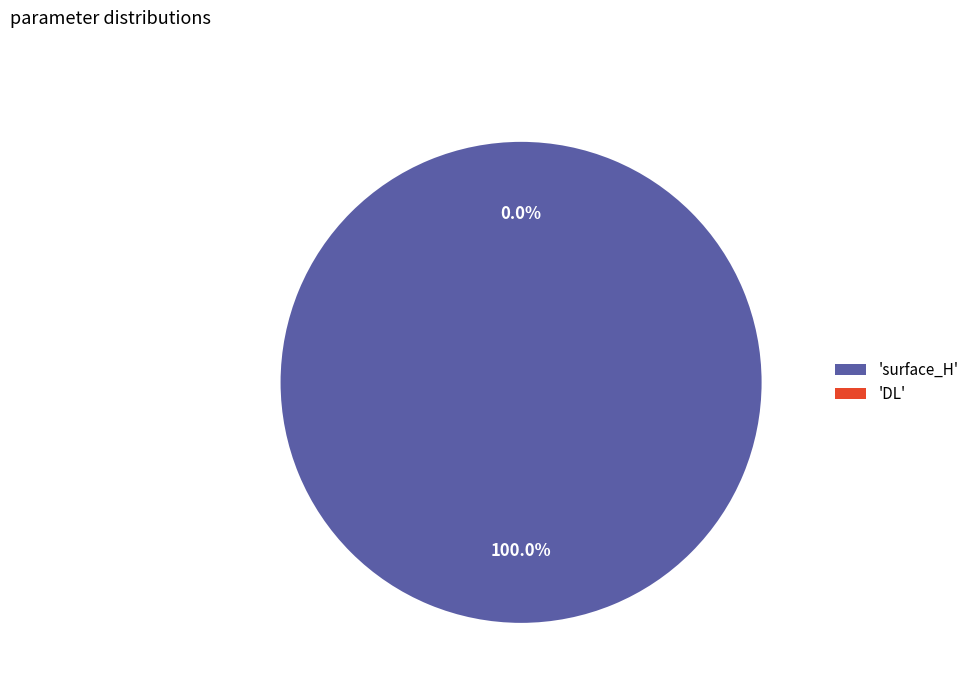

What is the smallest slice in the pie chart?

DL